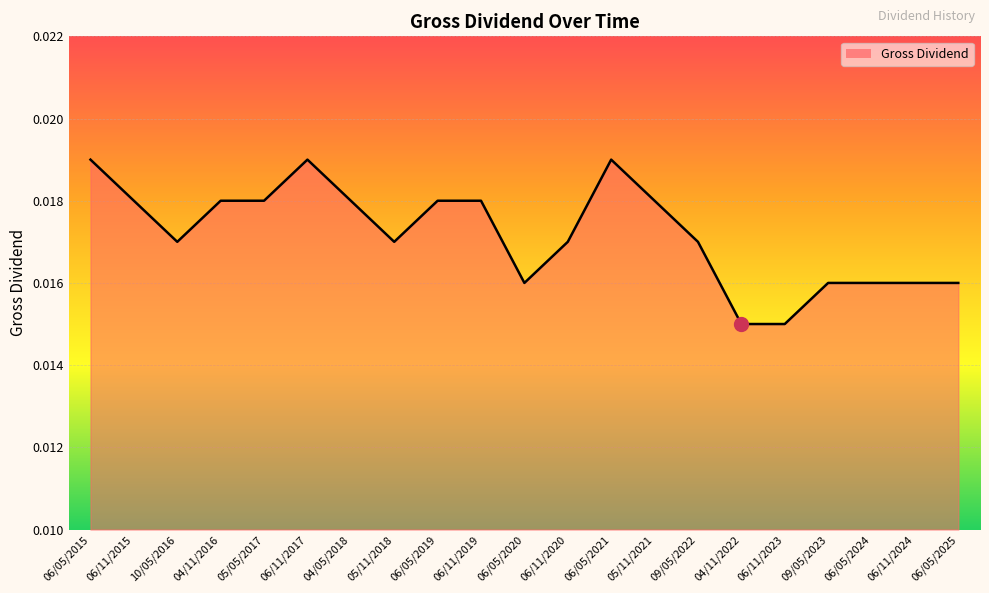

True or false: there are more than 1 points higher than both neighbors.

True